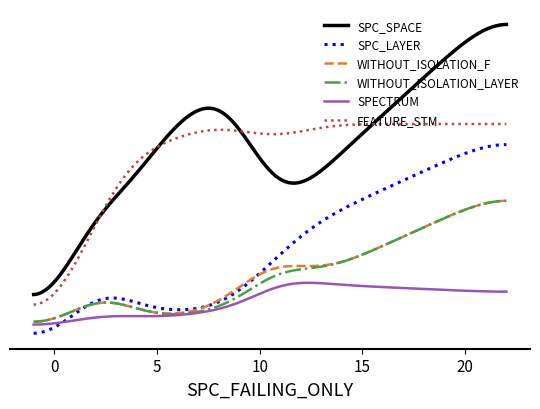

Is this an area chart (filled region under the line)?

No